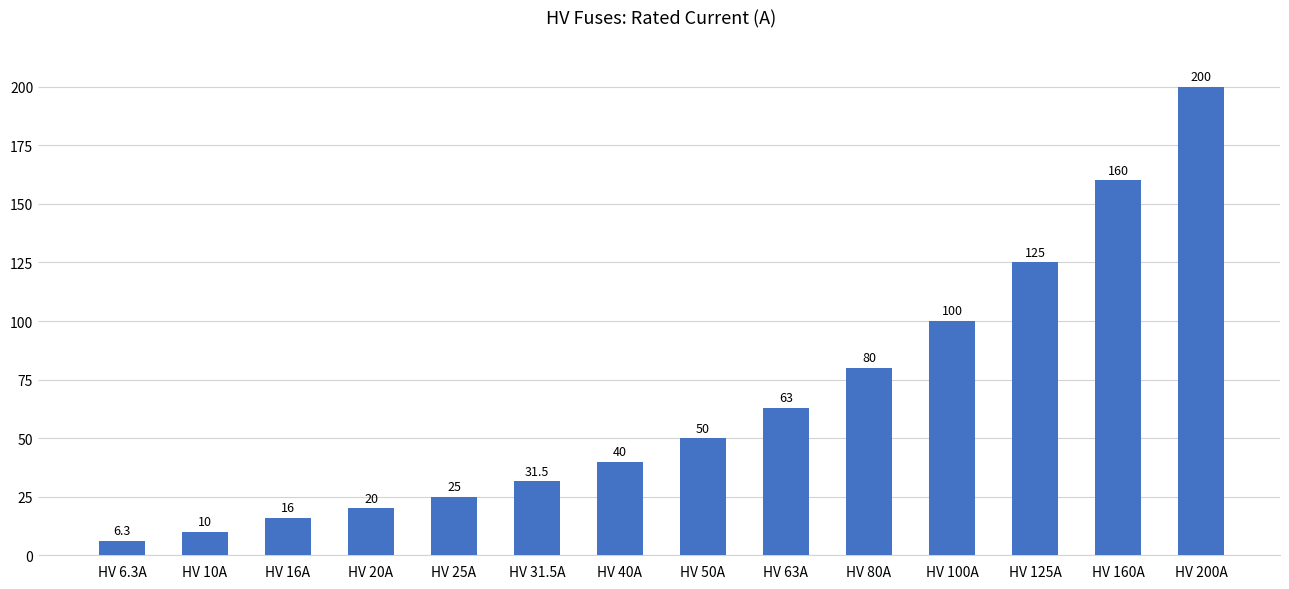

What position from the left is HV 10A?

2